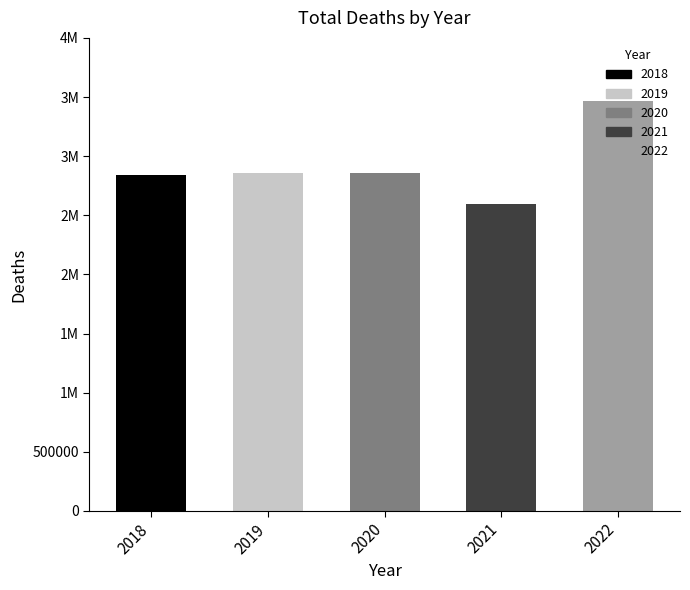

Are the bars horizontal?

No